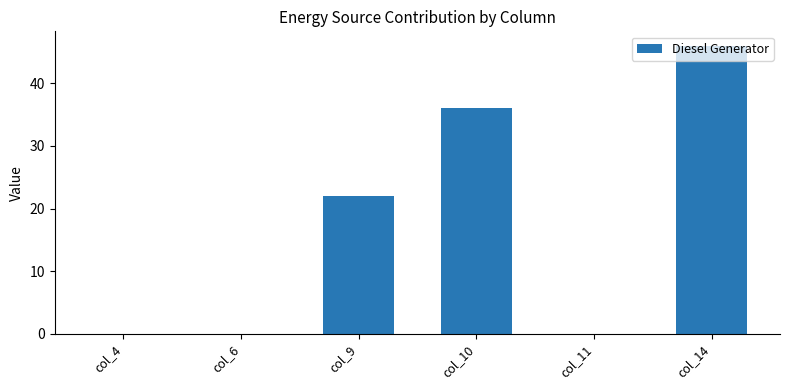

What is the sum of all values?

104